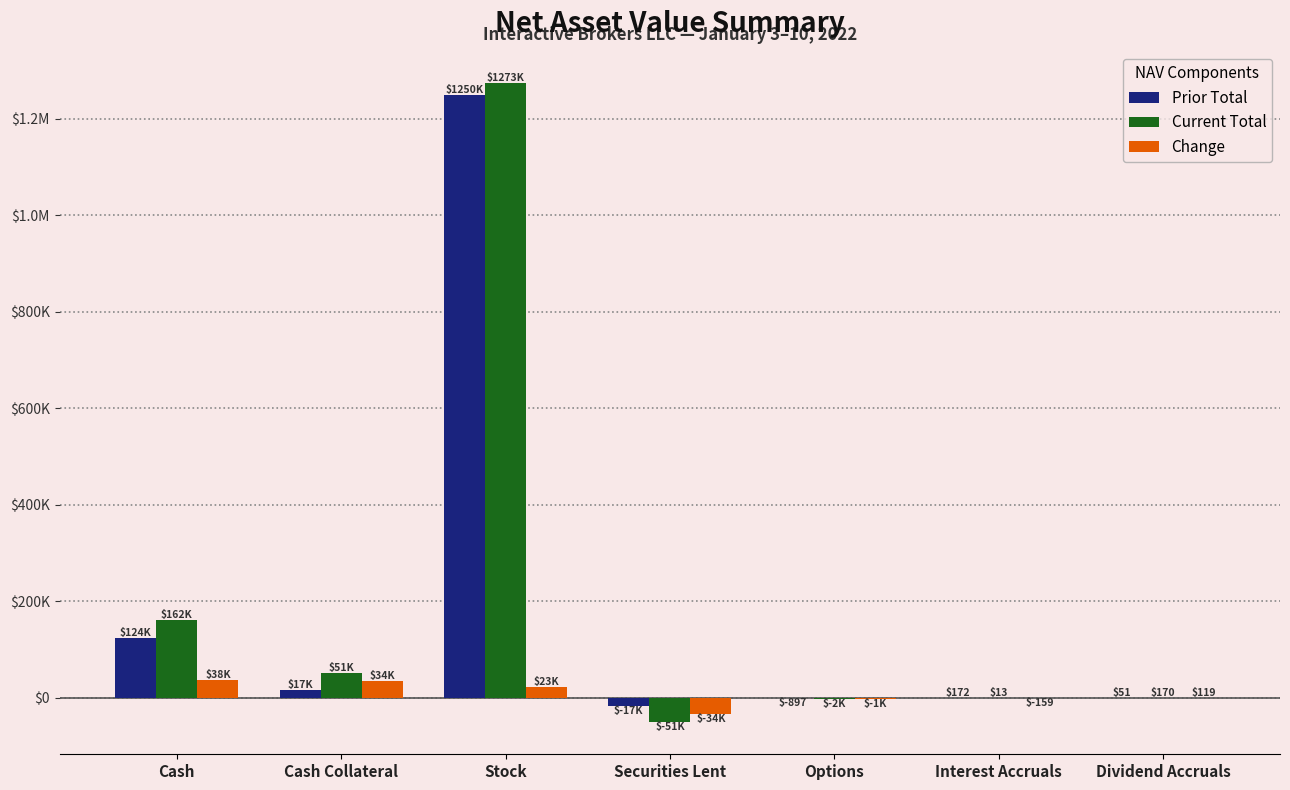

What is the highest value of the Prior Total series?

1250426.2